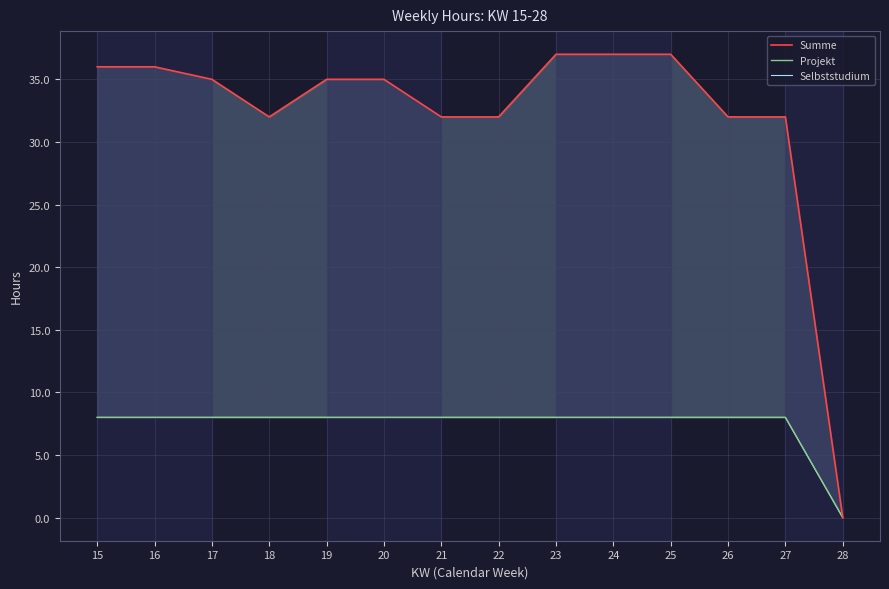

What is the value of the Selbststudium point at the 13th from the left?

8